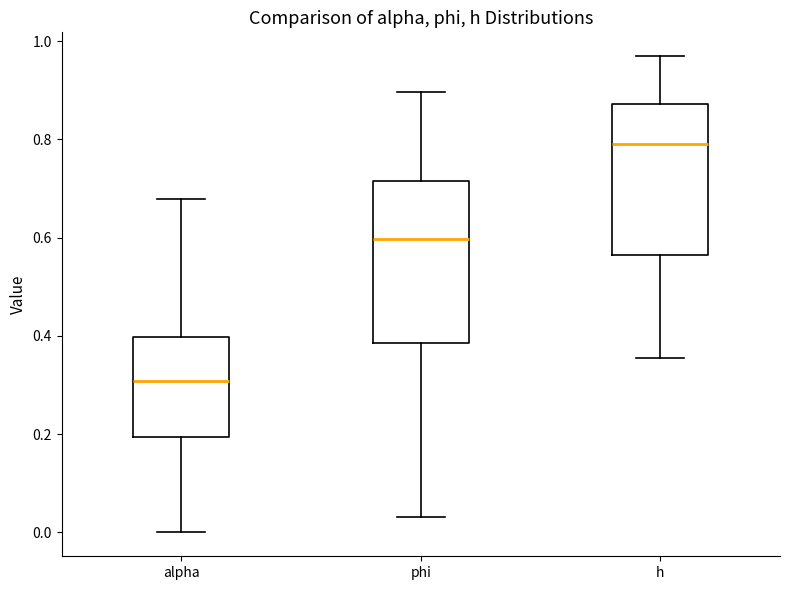

Reading left to right, transcribe this box plot: for each box, give where its median line is, the range the box spans, and where its two whiskers end, as read against the y-axis. The values are not printed on the chart, so give them approximately, as read against the axis.

alpha: median 0.30, box 0.20 to 0.40, whiskers 0.00 to 0.68
phi: median 0.60, box 0.38 to 0.72, whiskers 0.04 to 0.90
h: median 0.80, box 0.56 to 0.88, whiskers 0.36 to 0.96